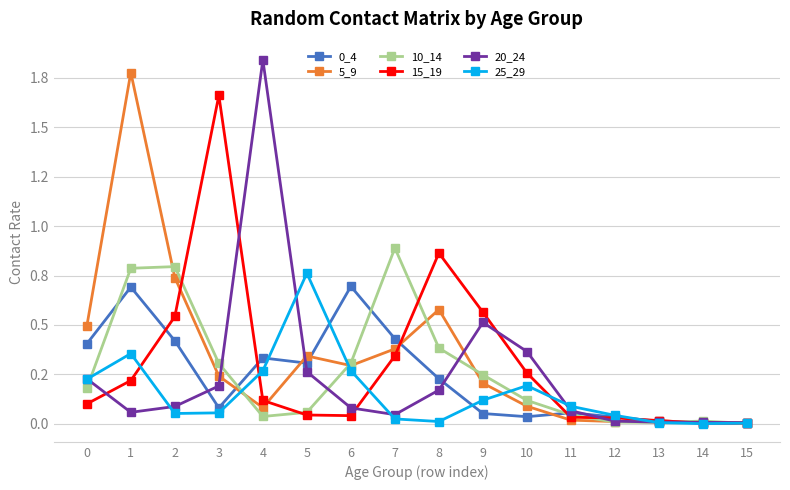

Reading left to right, list all the values displayed in this chart.

0_4: 0=0.4	1=0.7	2=0.4	3=0.1	4=0.3	5=0.3	6=0.7	7=0.4	8=0.2	9=0.1	10=0.0	11=0.1	12=0.0	13=0.0	14=0.0	15=0.0
5_9: 0=0.5	1=1.8	2=0.7	3=0.2	4=0.1	5=0.3	6=0.3	7=0.4	8=0.6	9=0.2	10=0.1	11=0.0	12=0.0	13=0.0	14=0.0	15=0.0
10_14: 0=0.2	1=0.8	2=0.8	3=0.3	4=0.0	5=0.1	6=0.3	7=0.9	8=0.4	9=0.2	10=0.1	11=0.0	12=0.0	13=0.0	14=0.0	15=0.0
15_19: 0=0.1	1=0.2	2=0.5	3=1.7	4=0.1	5=0.0	6=0.0	7=0.3	8=0.9	9=0.6	10=0.3	11=0.0	12=0.0	13=0.0	14=0.0	15=0.0
20_24: 0=0.2	1=0.1	2=0.1	3=0.2	4=1.8	5=0.3	6=0.1	7=0.0	8=0.2	9=0.5	10=0.4	11=0.1	12=0.0	13=0.0	14=0.0	15=0.0
25_29: 0=0.2	1=0.4	2=0.1	3=0.1	4=0.3	5=0.8	6=0.3	7=0.0	8=0.0	9=0.1	10=0.2	11=0.1	12=0.0	13=0.0	14=0.0	15=0.0